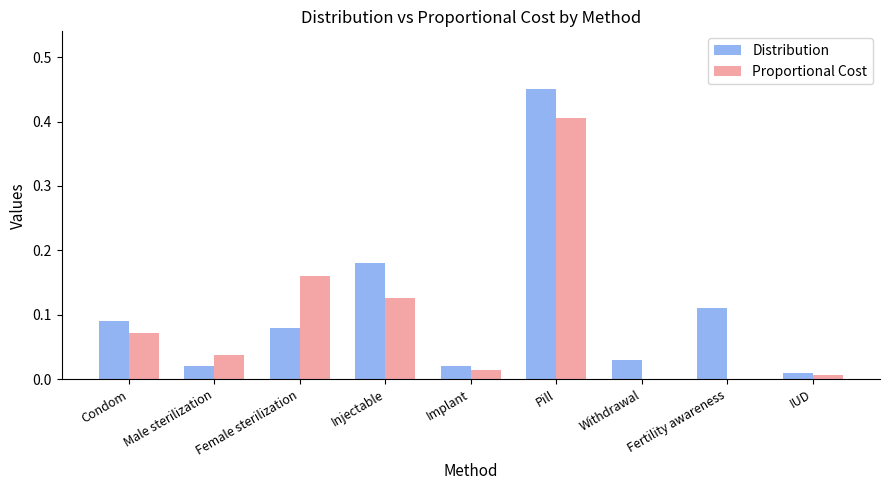

Between Female sterilization and Pill, which series saw the biggest shift?

Distribution